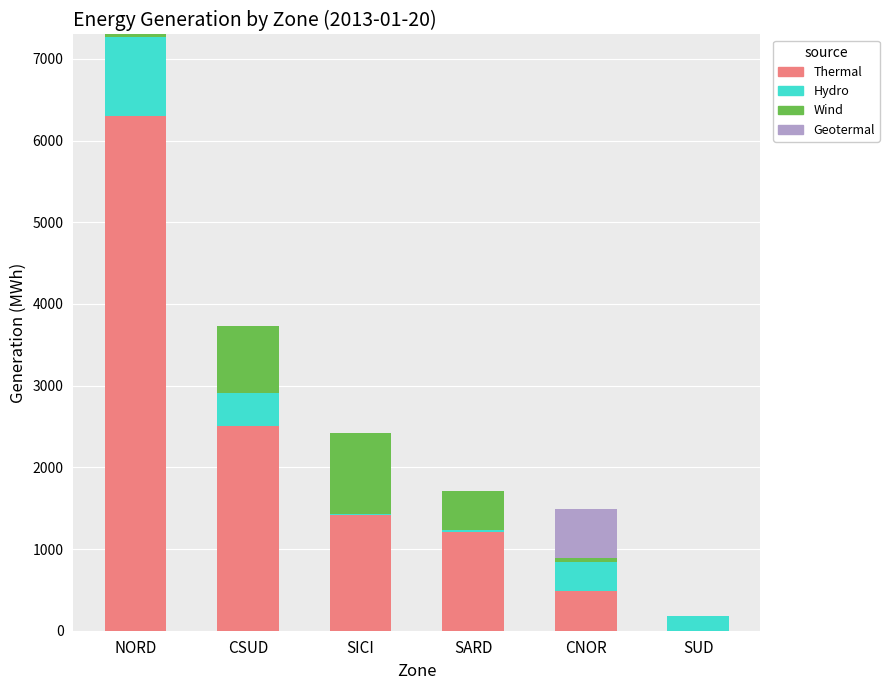

Where does the Thermal series first go above 1411?

NORD